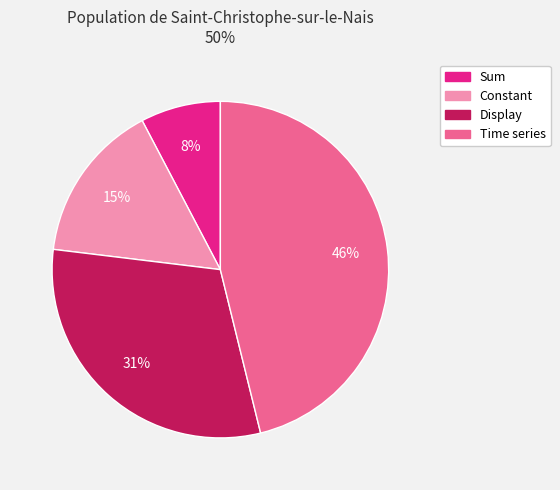

To the nearest percent, what percentage of the pie is Time series?

46%